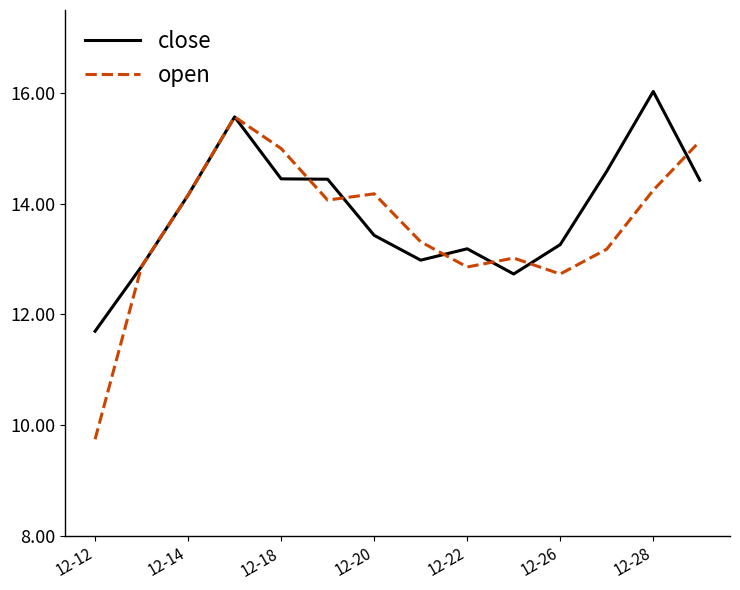

List the series in order of their peak value, highest first.

close, open